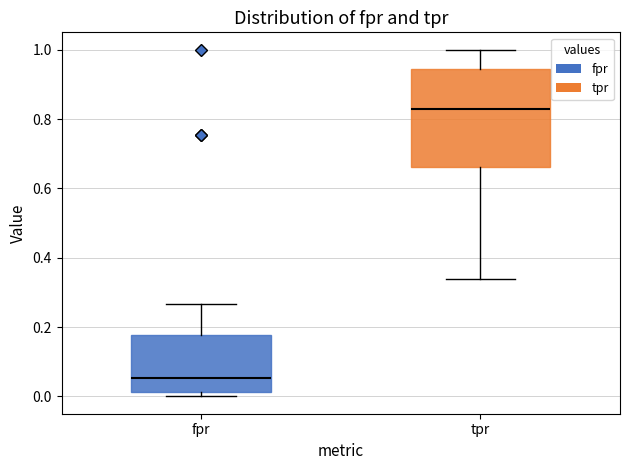

Reading left to right, read every box against the y-axis: the position of its median line, the range the box covers, and the ends of its whiskers. The values are not printed on the chart, so give them approximately, as read against the axis.

fpr: median 0.06, box 0.02 to 0.18, whiskers 0.00 to 0.26
tpr: median 0.84, box 0.66 to 0.94, whiskers 0.34 to 1.00